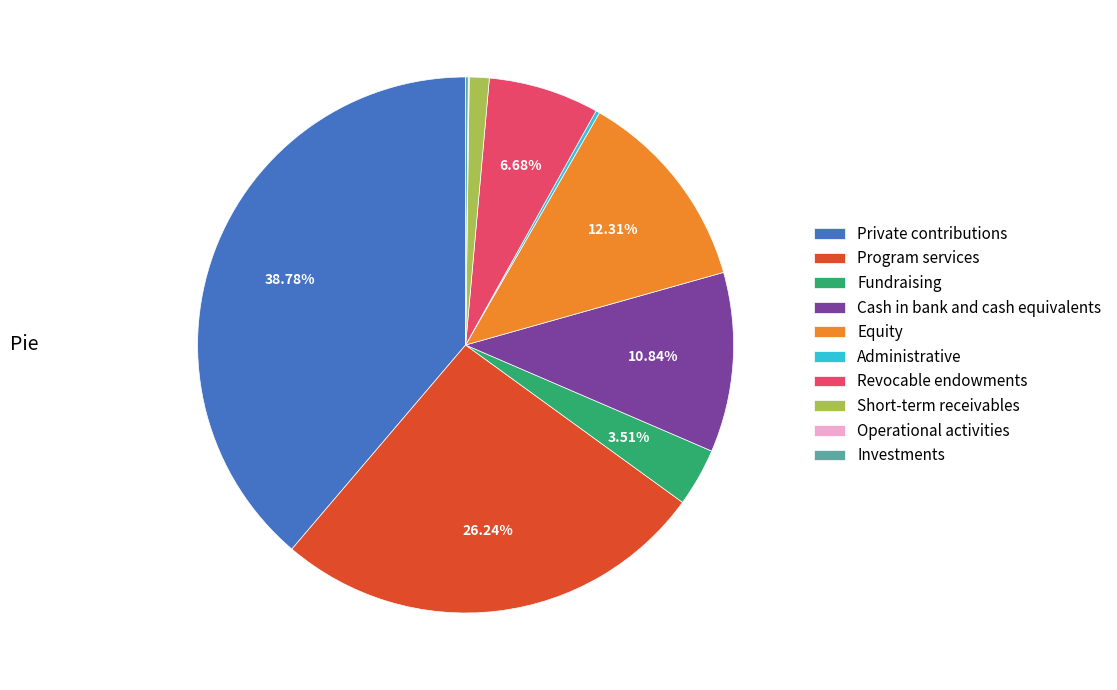

How much of the chart is everything except Cash in bank and cash equivalents?

89.2%